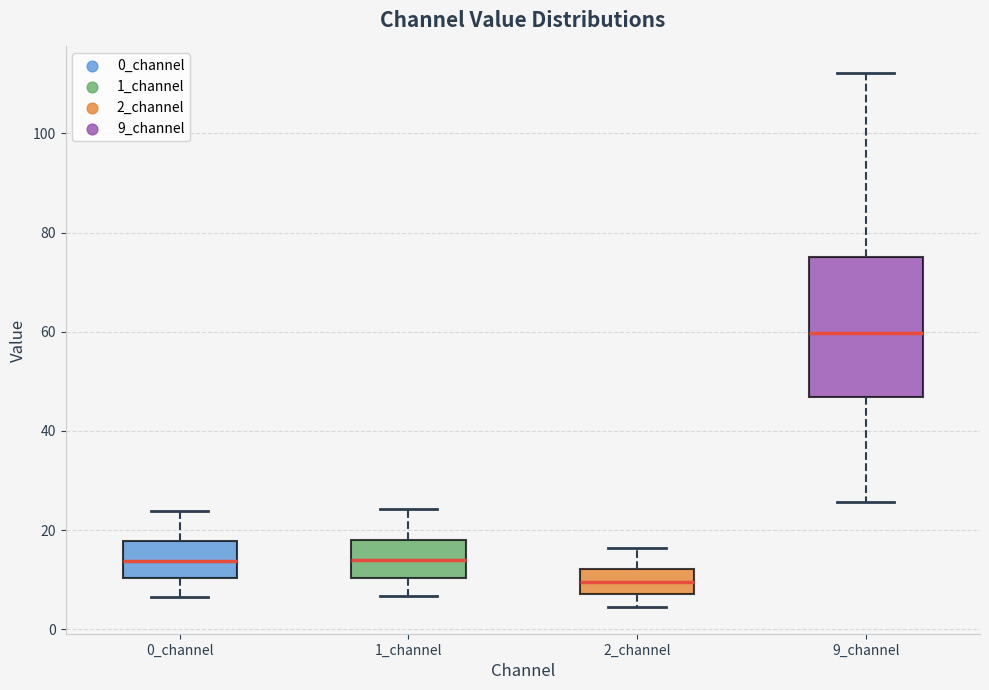

Where is the upper edge of the box for 1_channel on the y-axis? The values are not printed on the chart, so give them approximately, as read against the axis.

18